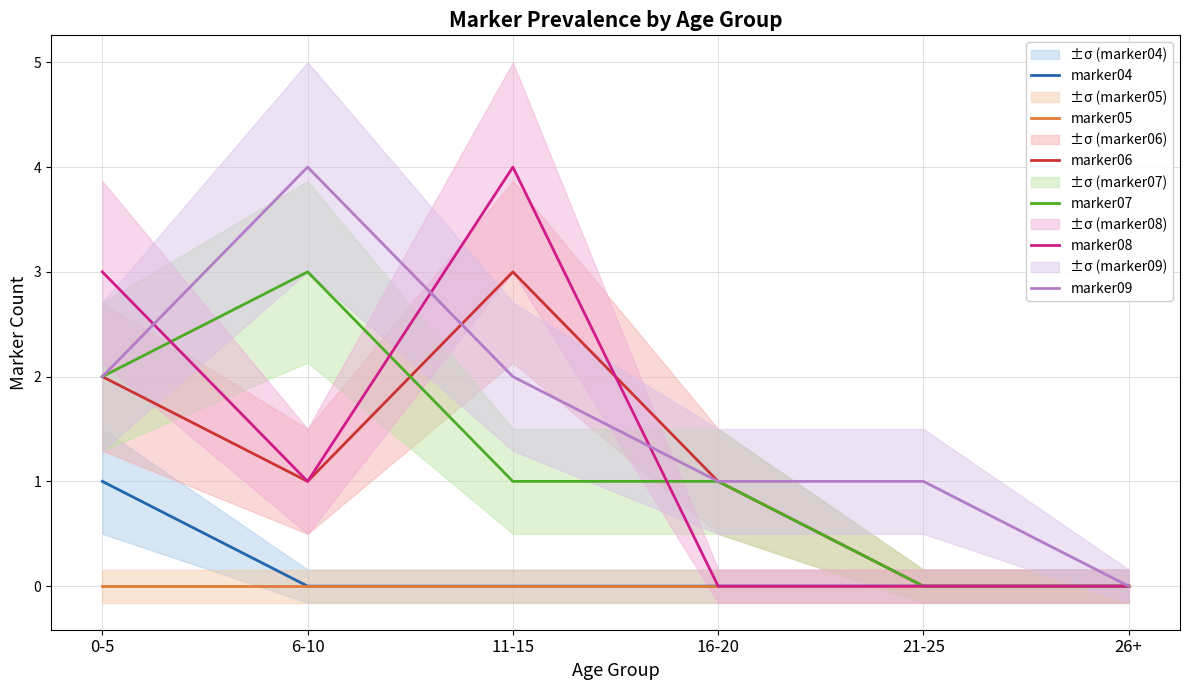

The value of marker05 at 16-20 is 0. True or false?

True